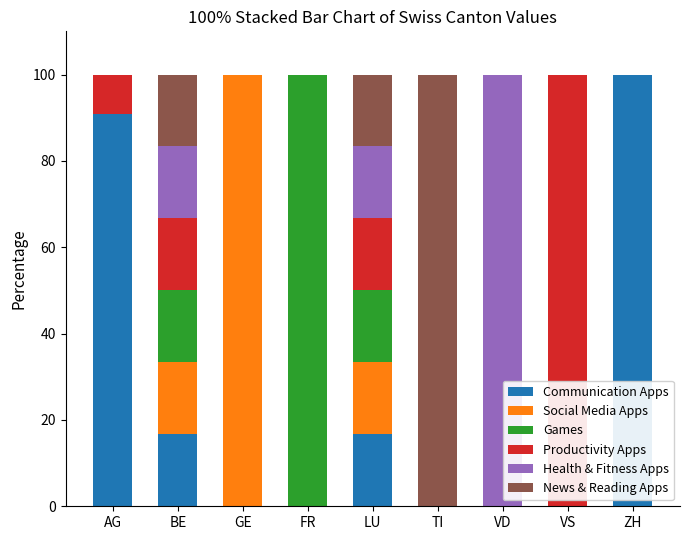

What is the total value across all series at GE?

100.0